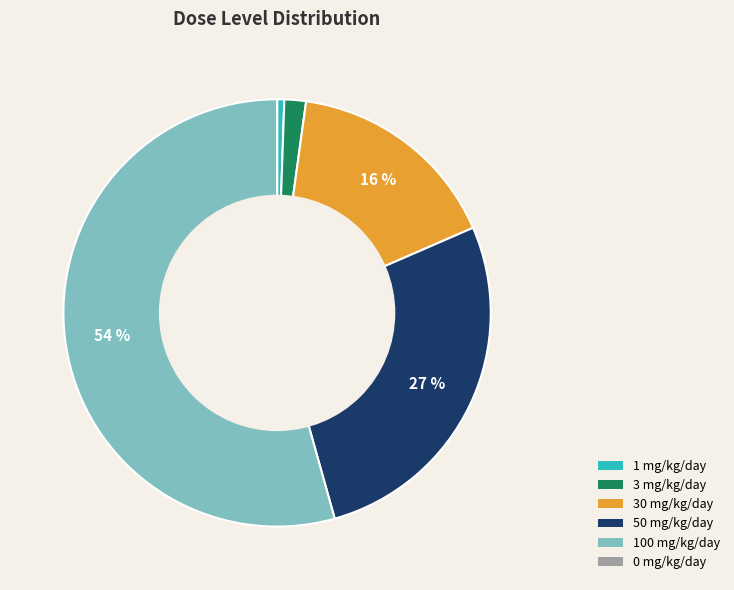

Is there a majority slice in this chart?

Yes